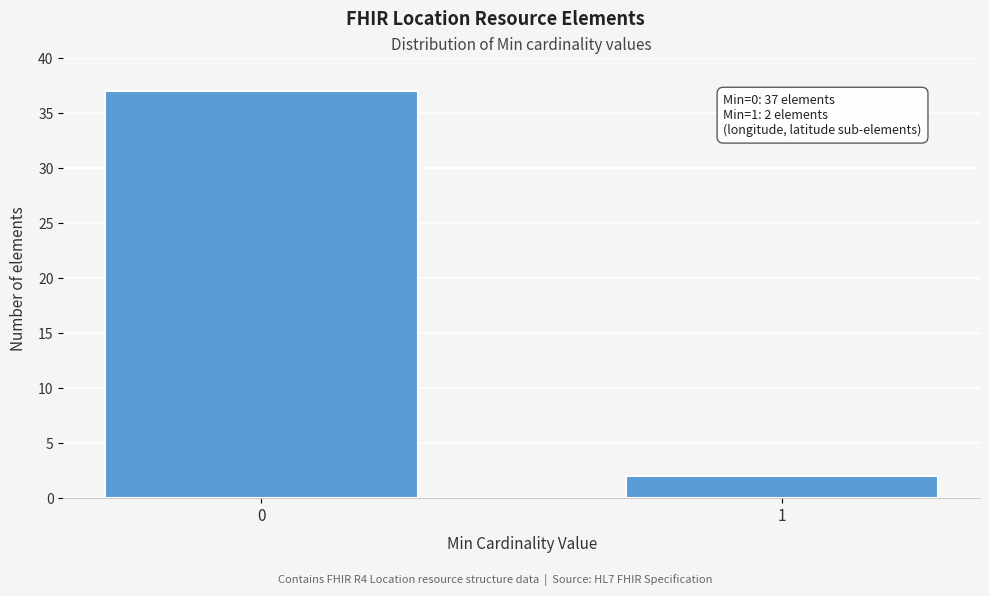

Reading left to right, list all the values displayed in this chart.

0=37	1=2